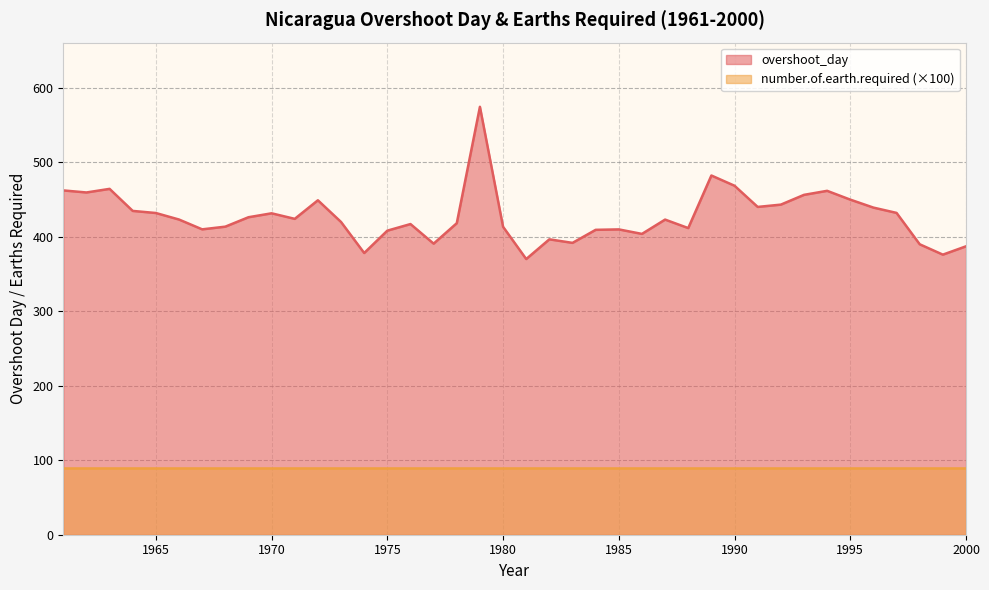

Where is the first local maximum?

1963